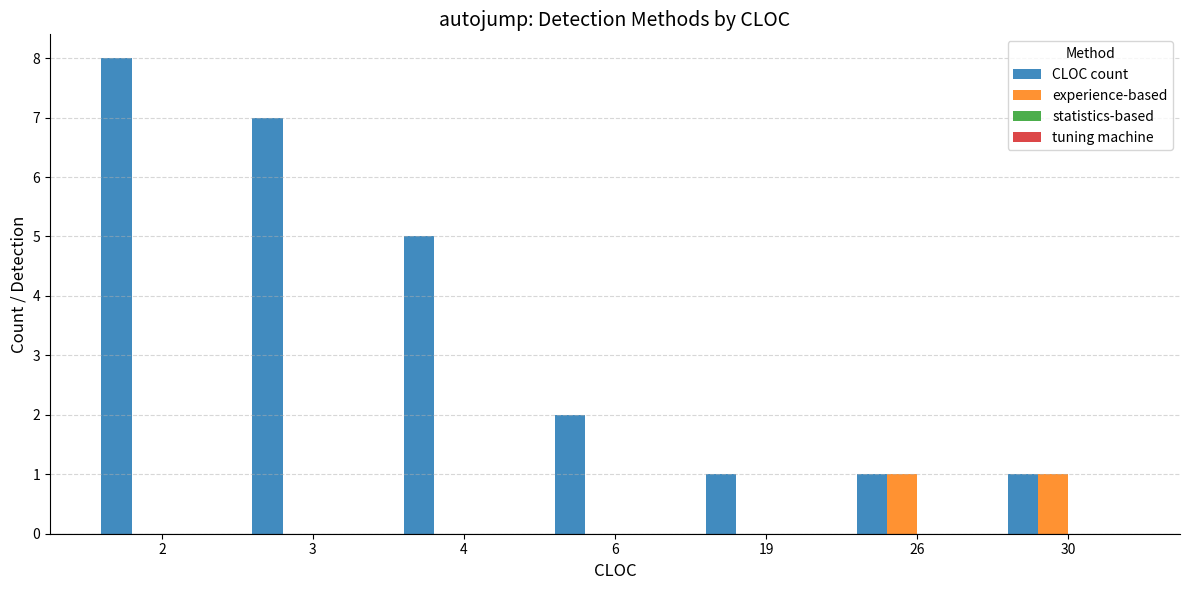

What is the total value across all series at 30?

2